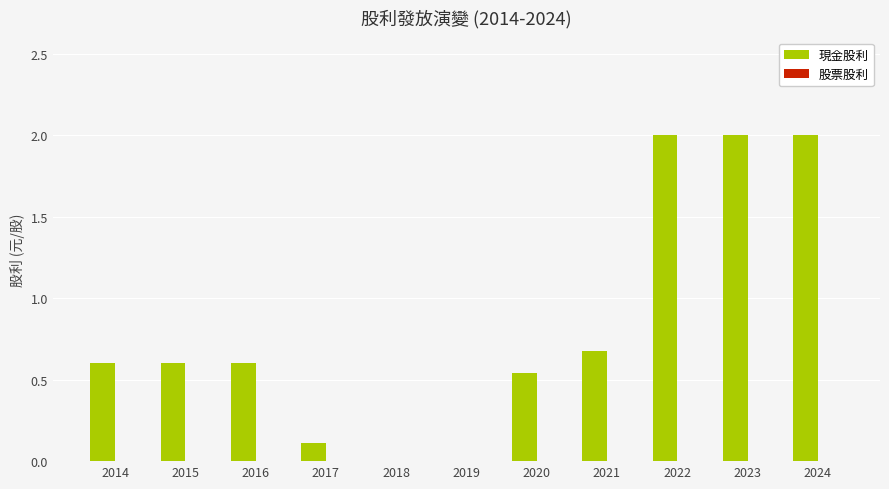

What is the sum of the values at 2016 and 2017?

0.7